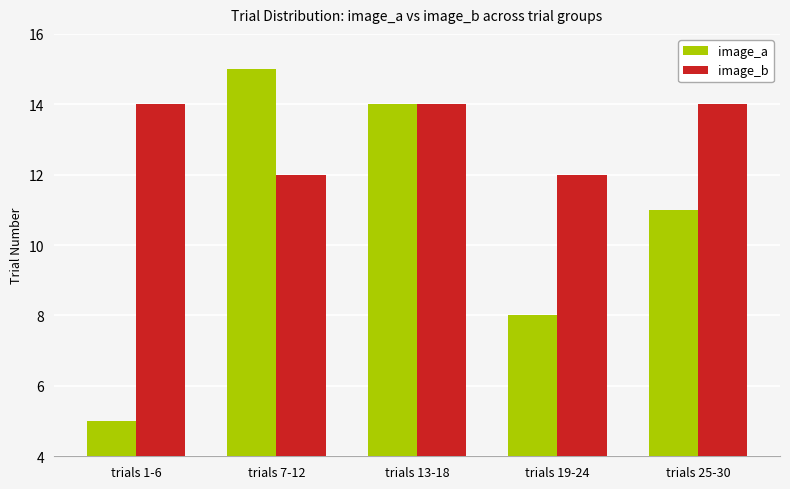

Reading left to right, extract all data points from this chart.

image_a: trials 1-6=5	trials 7-12=15	trials 13-18=14	trials 19-24=8	trials 25-30=11
image_b: trials 1-6=14	trials 7-12=12	trials 13-18=14	trials 19-24=12	trials 25-30=14